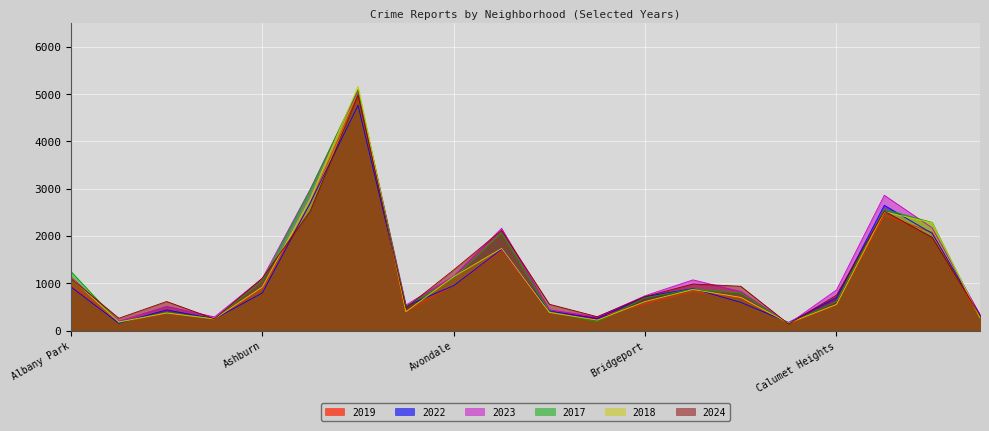

Where do 2024 and 2018 first cross each other?

Albany Park and Andersonville